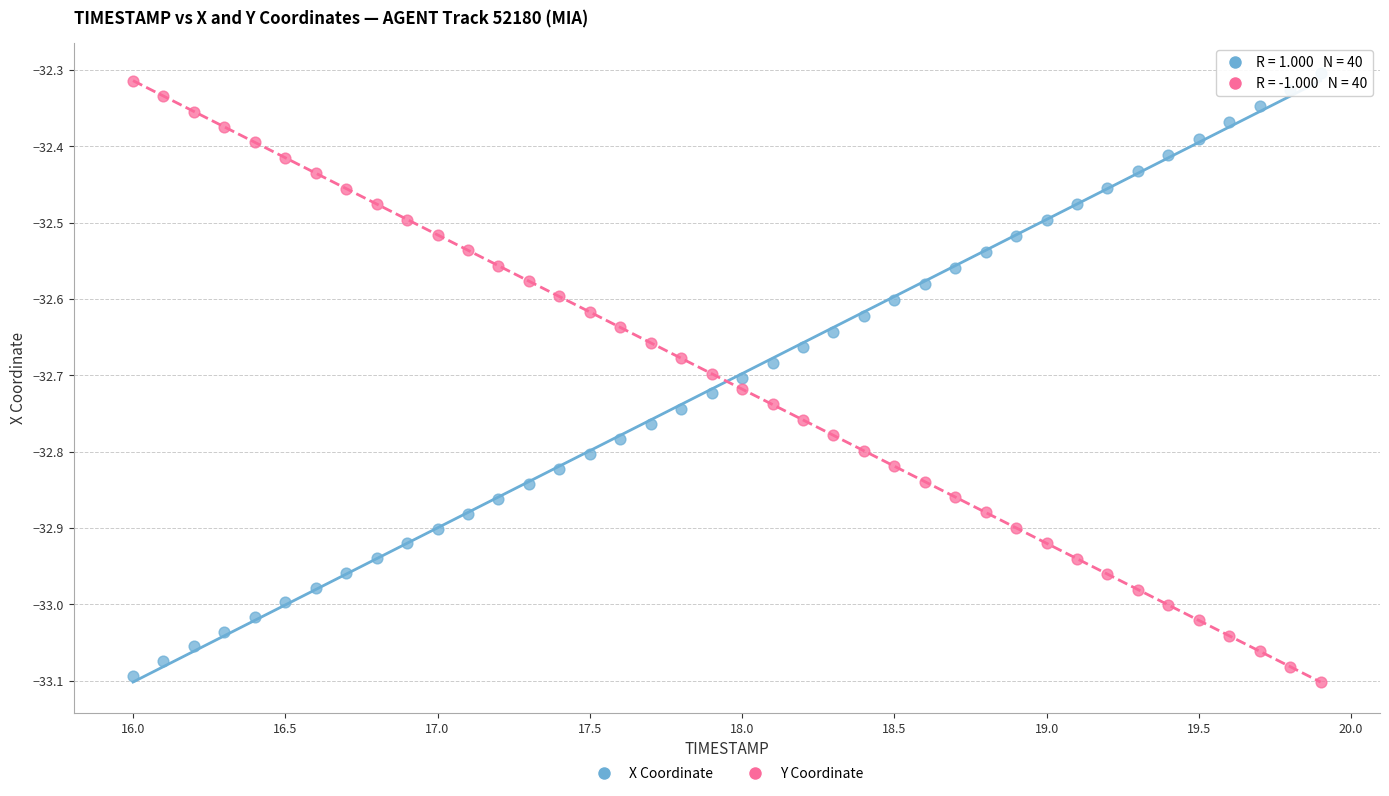

Across all data points, what is the range of X values (max minus min)?

3.9